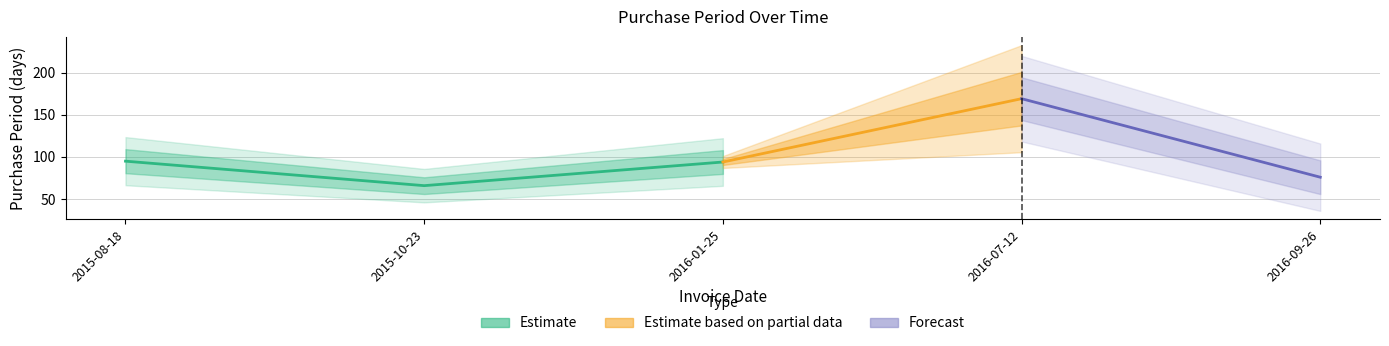

List the labels in order of value, smallest first.

2015-10-23, 2016-09-26, 2016-01-25, 2015-08-18, 2016-07-12